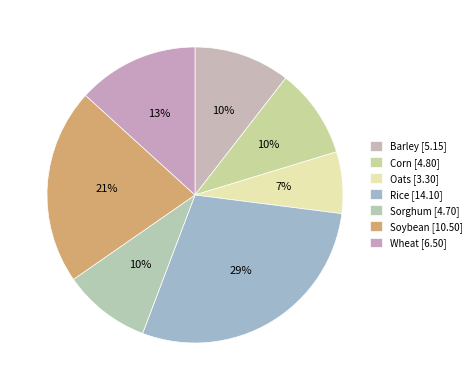

Count the number of slices in the pie.

7